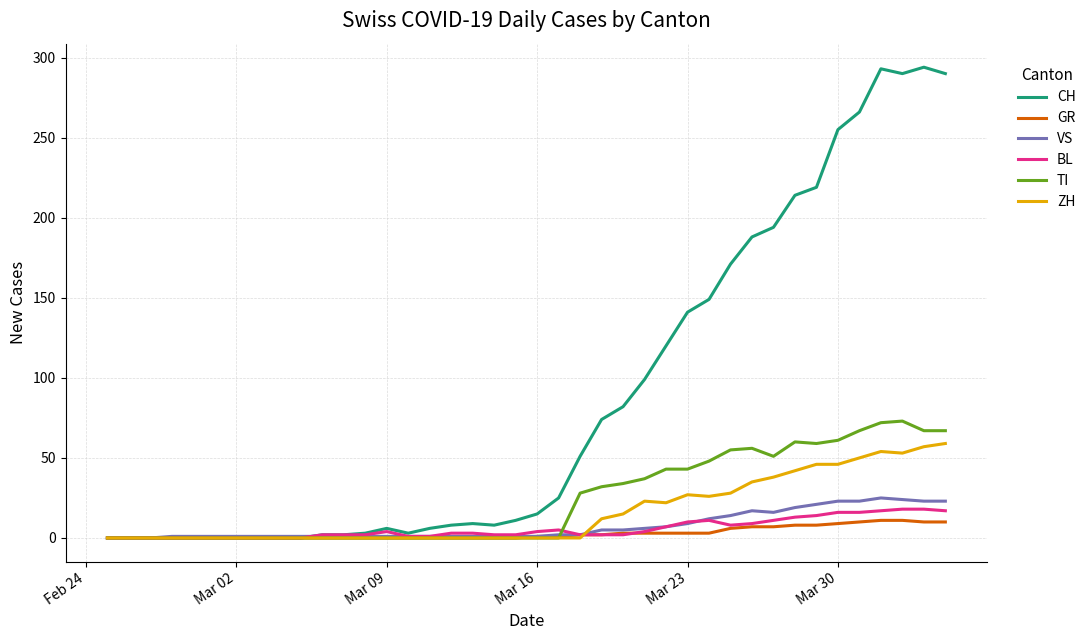

Which series has the largest range (max minus min)?

CH